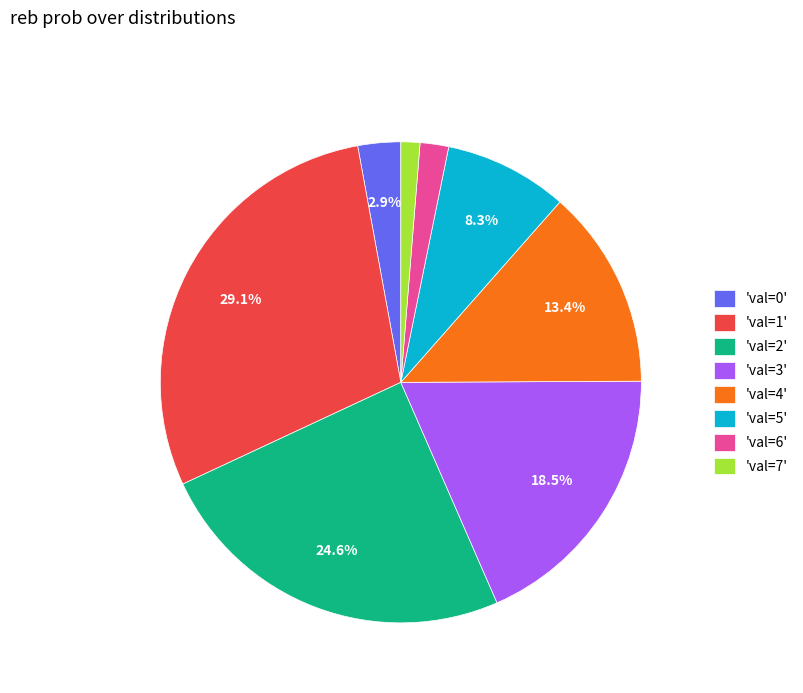

How much of the chart is everything except 'val=0'?

97.1%